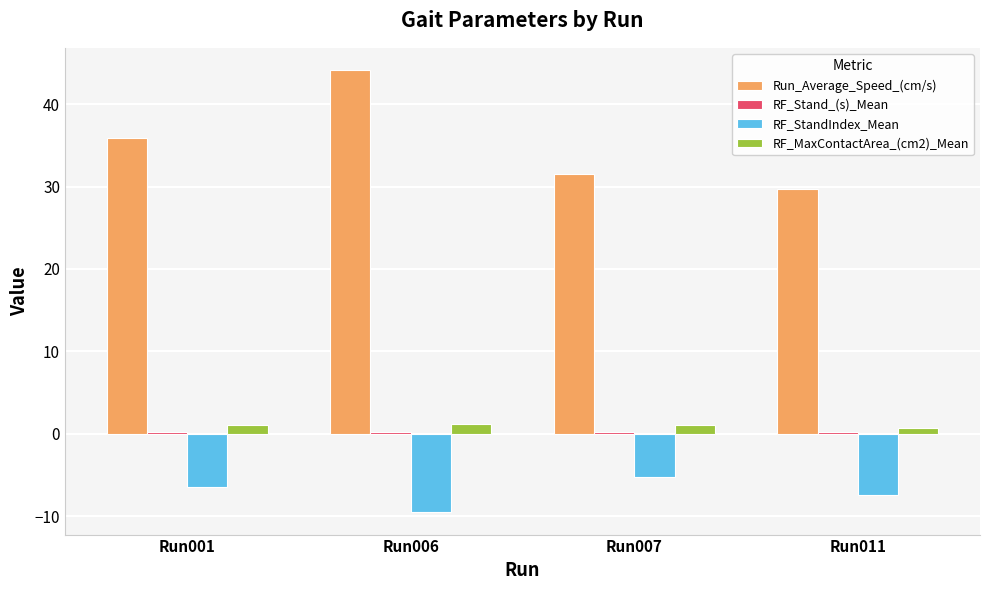

Are the bars grouped side by side (vs. stacked)?

Yes